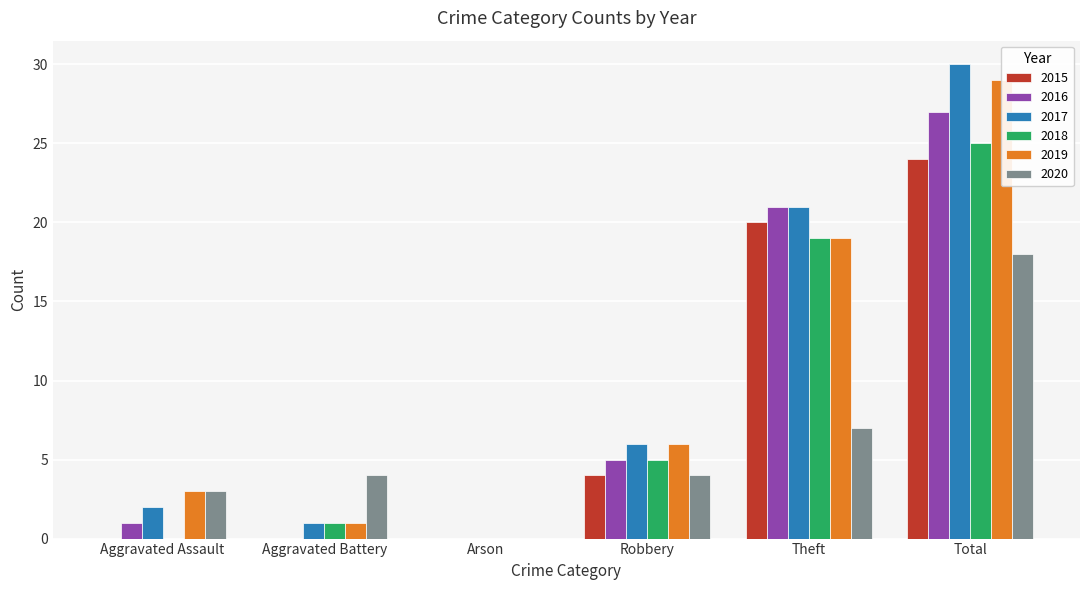

What is the difference between the 2018 values at Theft and Aggravated Assault?

19